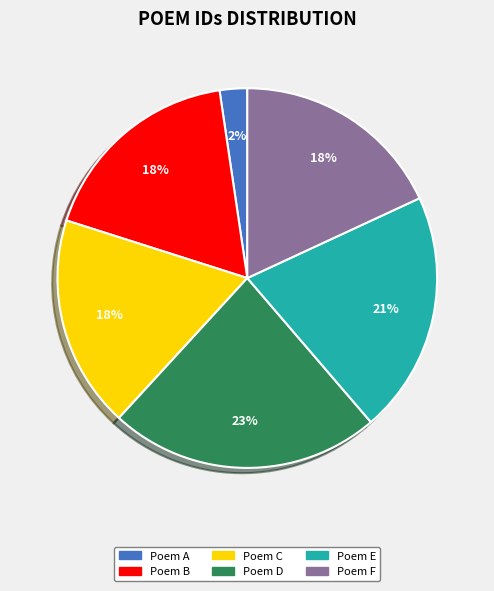

What percentage is the Poem C slice, to the nearest percent?

18%